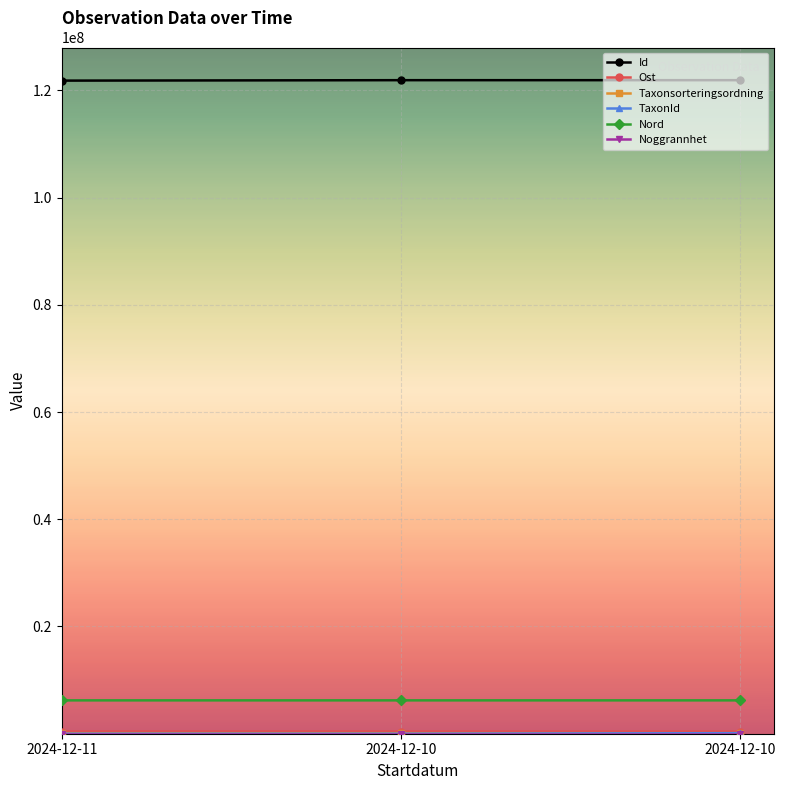

What is the total value across all series at 2024-12-10?

128617412